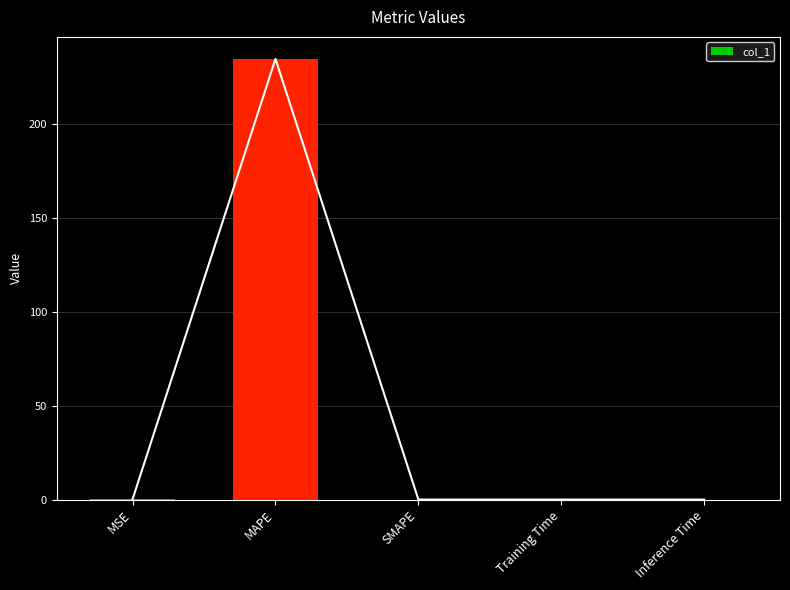

What is the sum of the values at MSE and SMAPE?

0.1